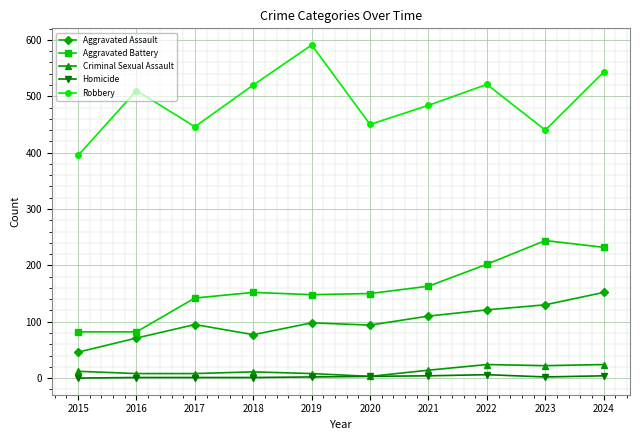

Which series has the widest spread of values?

Robbery